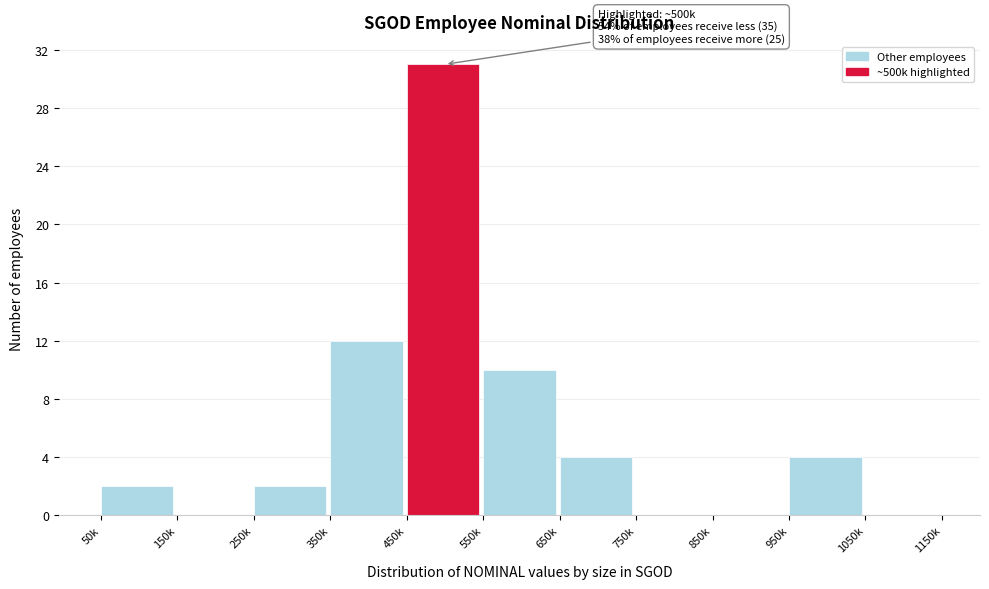

Reading left to right, what are all the values shown in this chart?

50k=2	150k=0	250k=2	350k=12	450k=31	550k=10	650k=4	750k=0	850k=0	950k=4	1050k=0